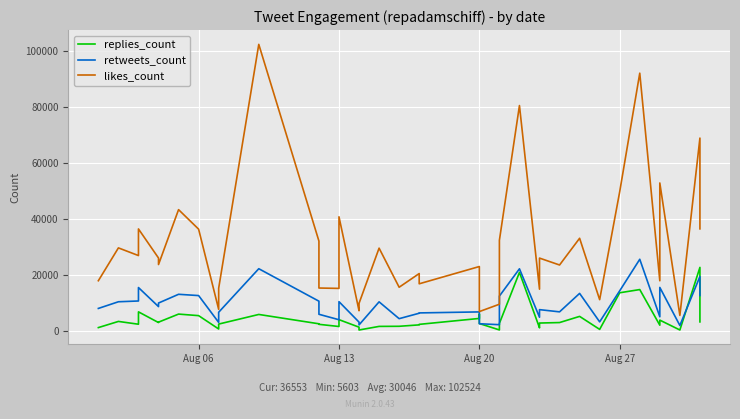

Which series has the widest spread of values?

likes_count